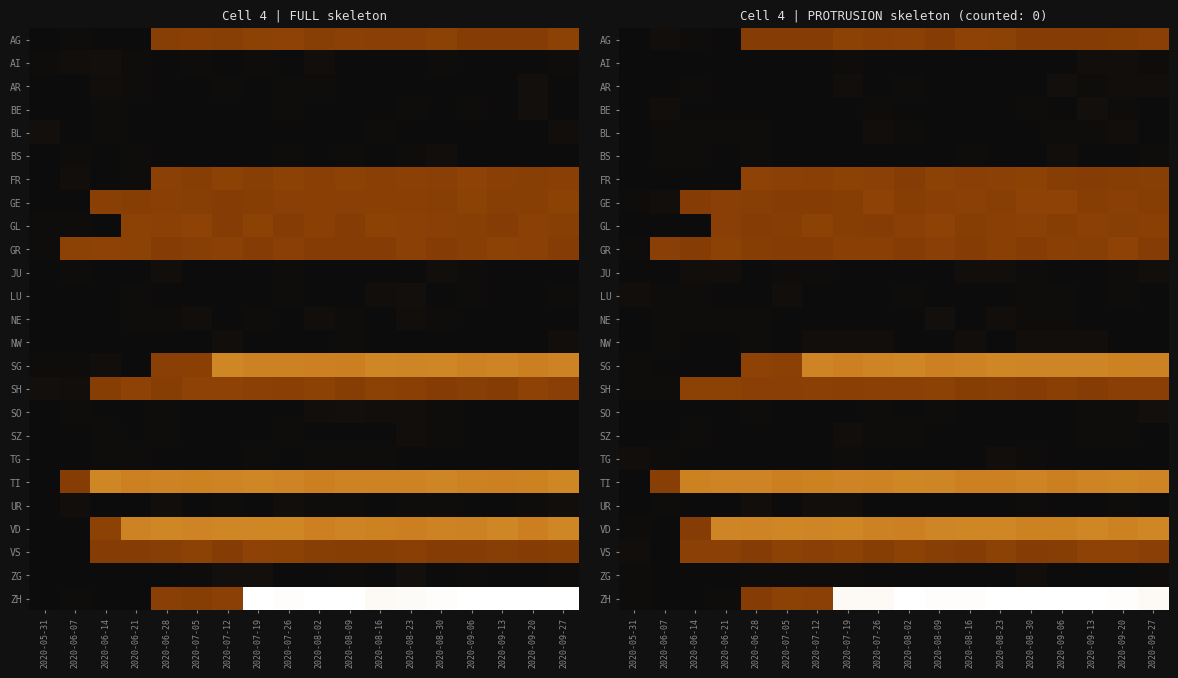

What is the total value across all series at 2020-07-26?

16.2